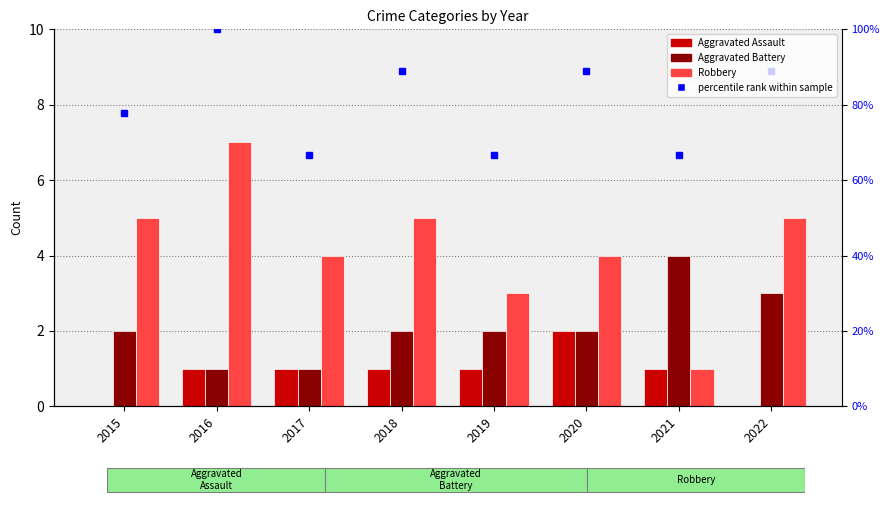

At which category is the sum across all series the highest?

2016